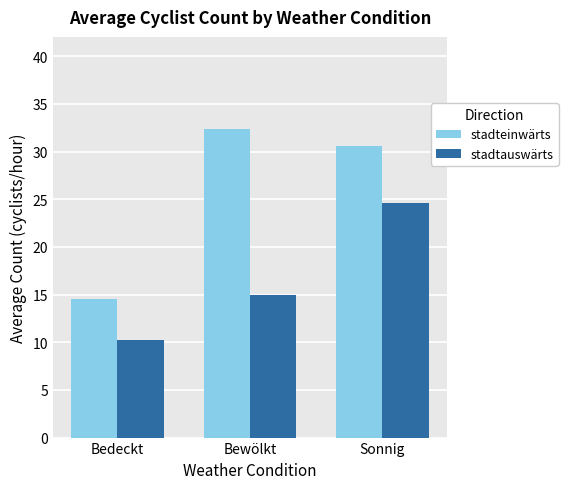

Is the value of stadteinwärts at Sonnig greater than the value of stadtauswärts at Bewölkt?

Yes